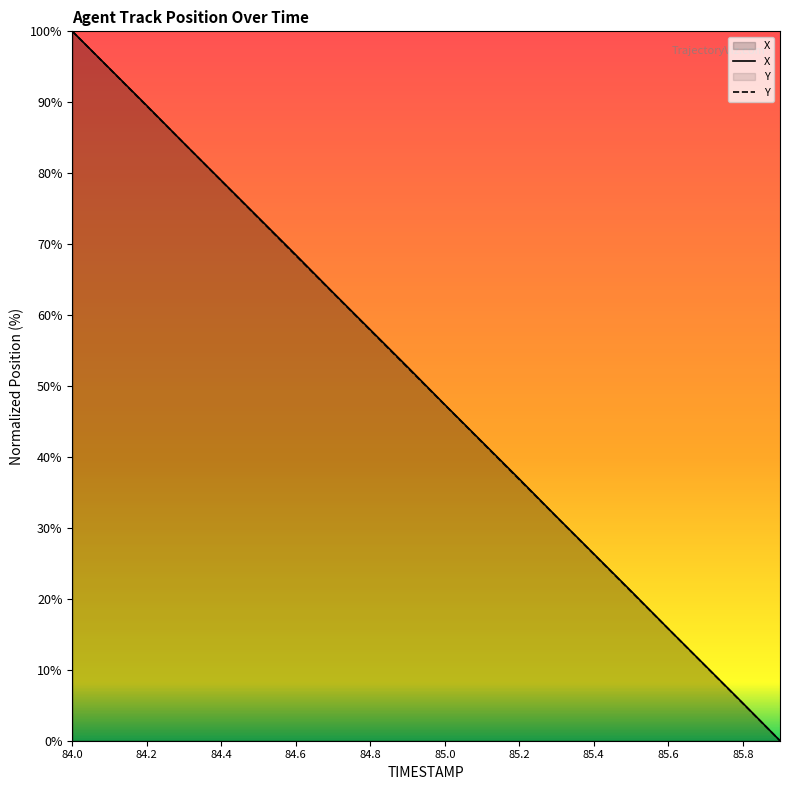

Which series has the largest total across all categories?

X